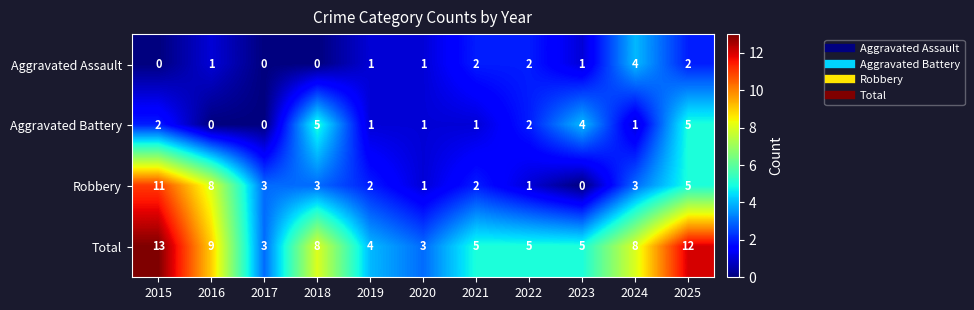

Rank the series by their maximum value, from highest to lowest.

Total, Robbery, Aggravated Battery, Aggravated Assault